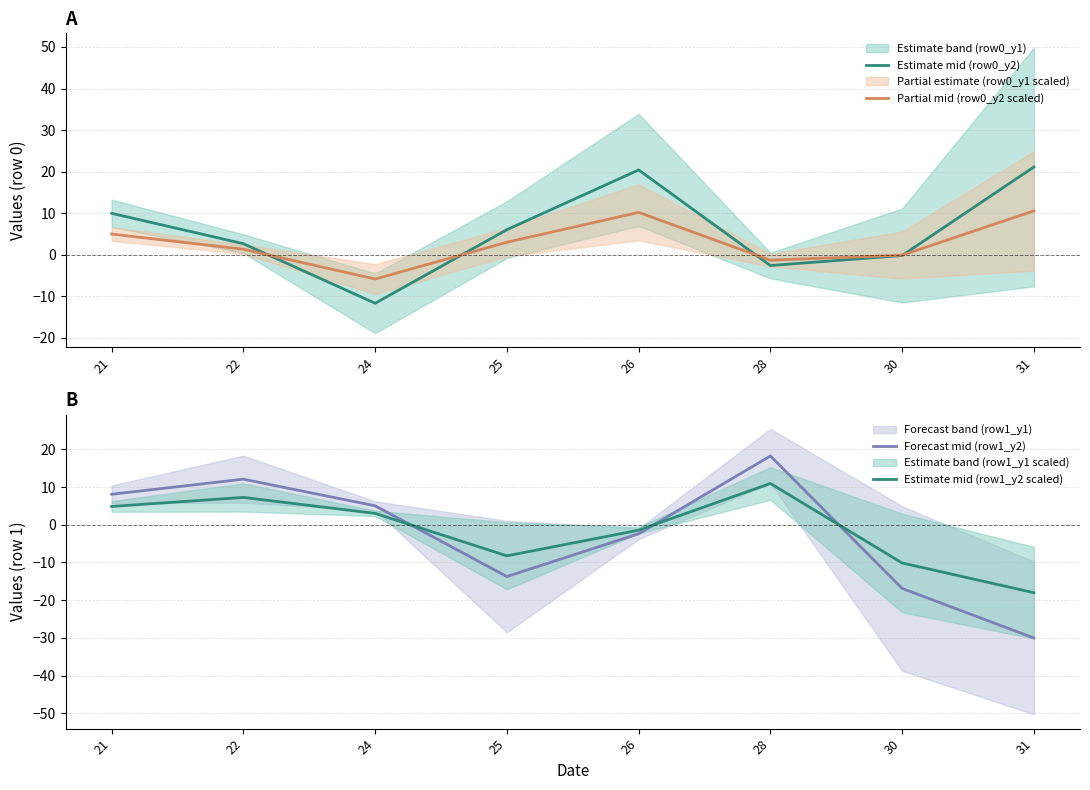

How many distinct data groups are displayed?

4